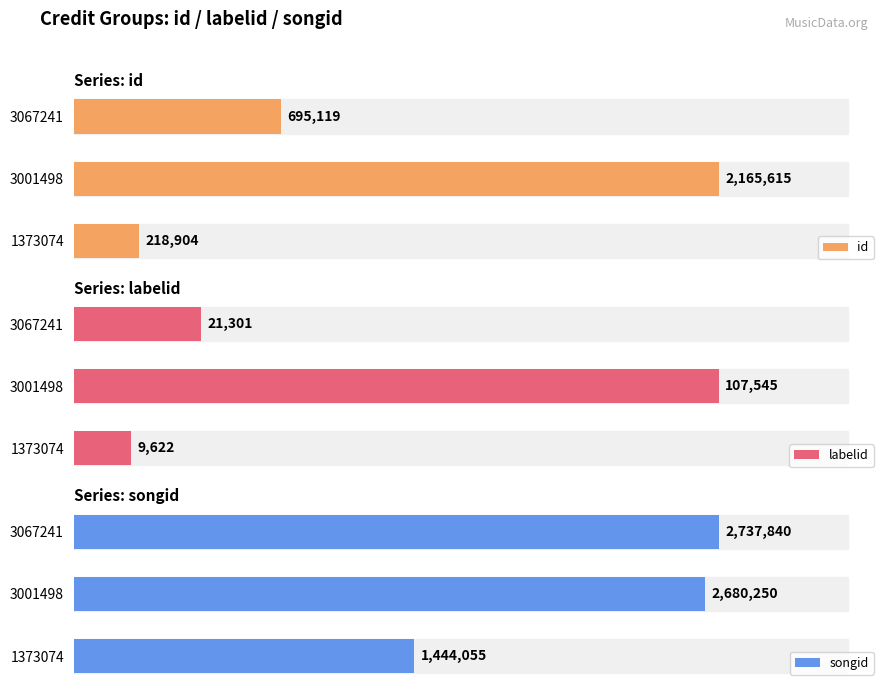

What is the difference between the second highest and minimum values in the labelid series?

11679